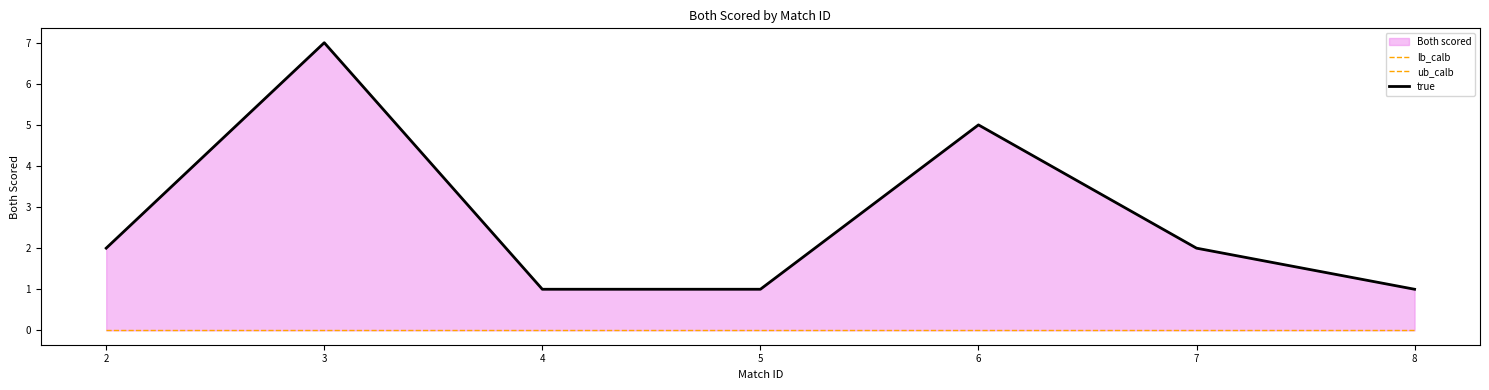

At how many categories does at least one series exceed 4?

2